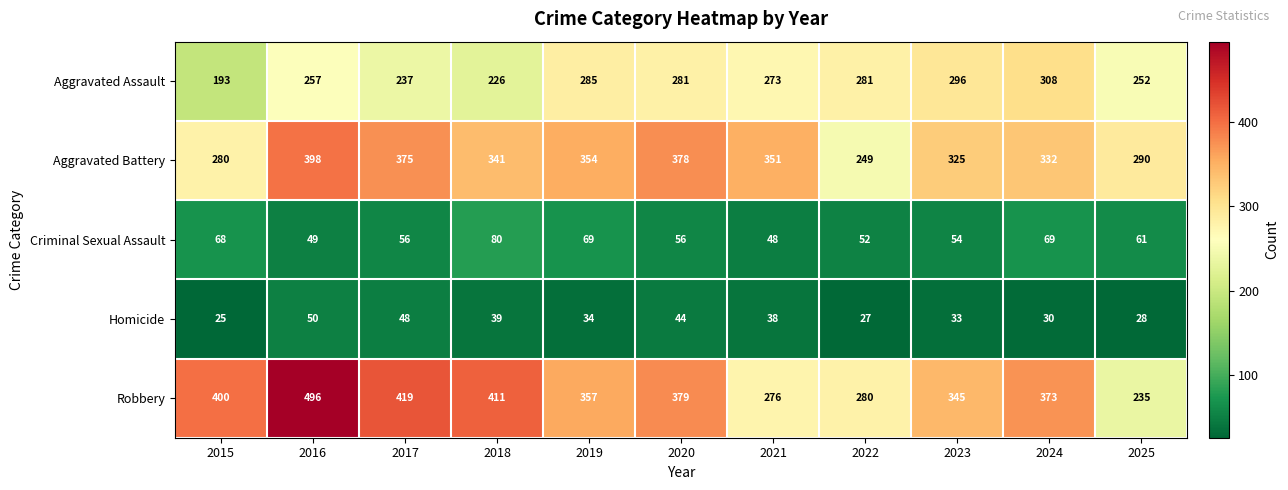

What is the average value of the Aggravated Battery series?

334